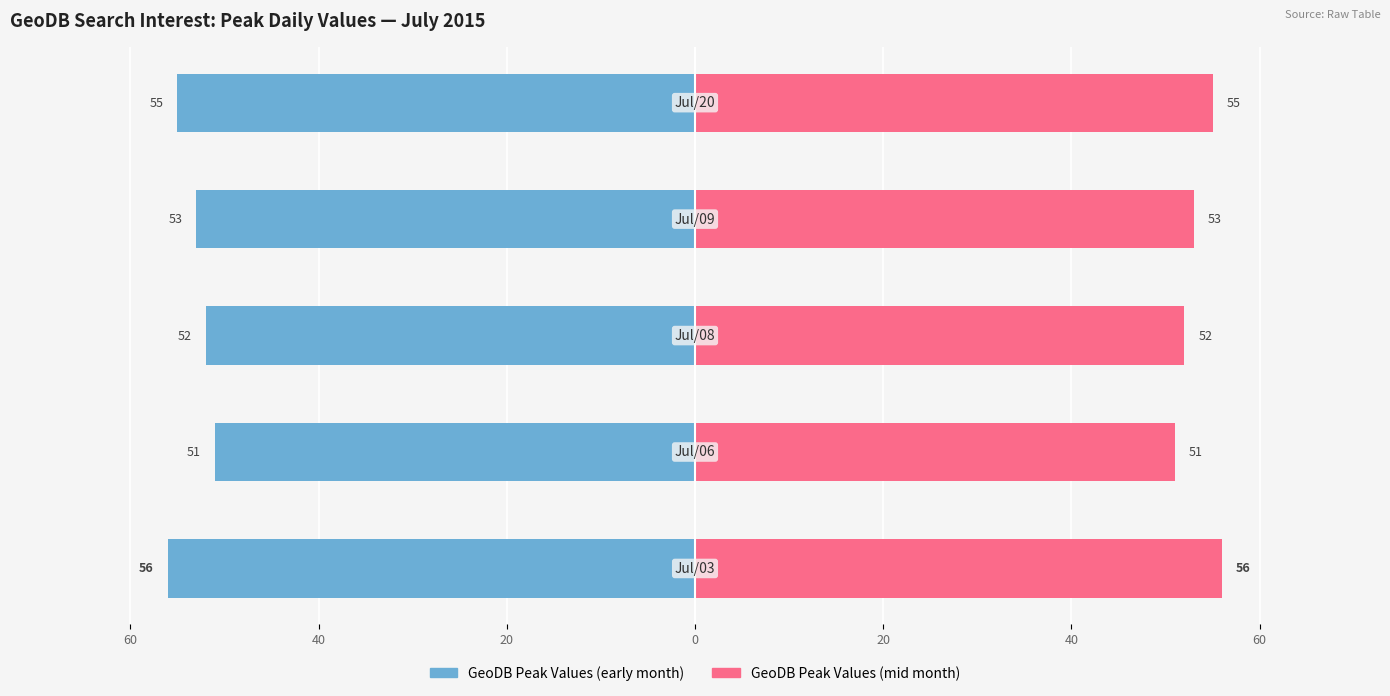

The value of GeoDB Peak Values (mid month) at 60 is 34. True or false?

False